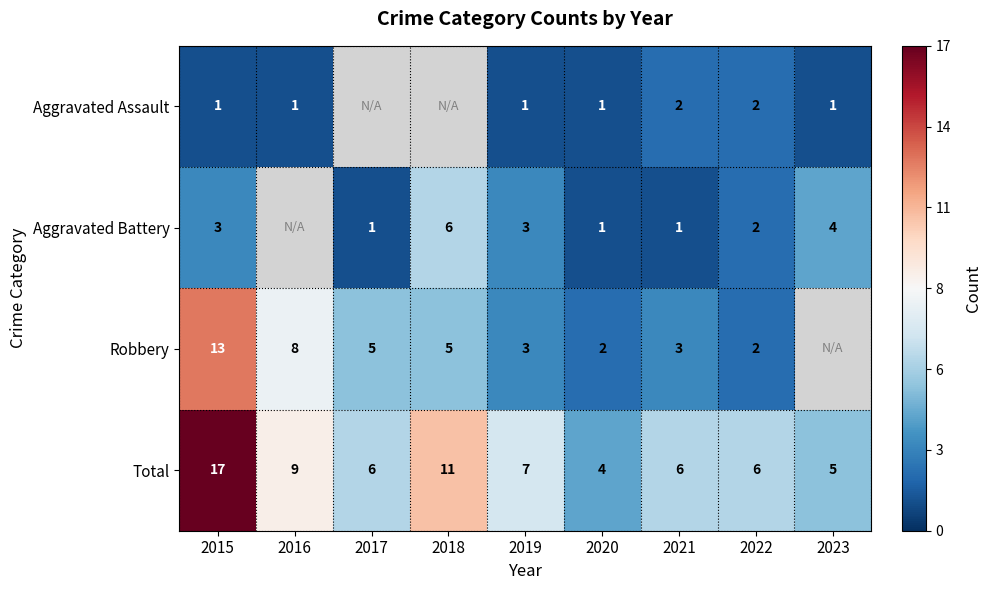

Rank the series at 2015 from lowest to highest value.

Aggravated Assault, Aggravated Battery, Robbery, Total